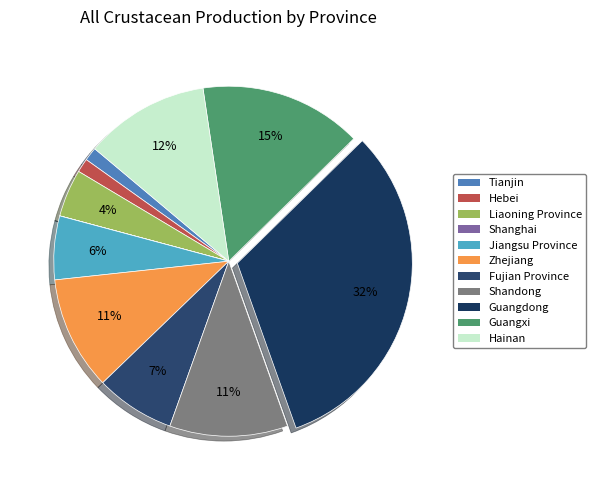

True or false: Hainan accounts for 26% of the total.

False